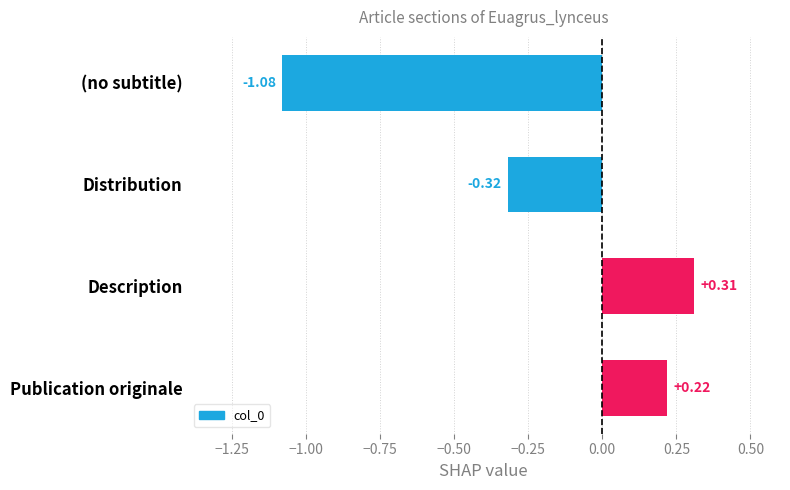

What is the label of the 1st bar from the top?

(no subtitle)